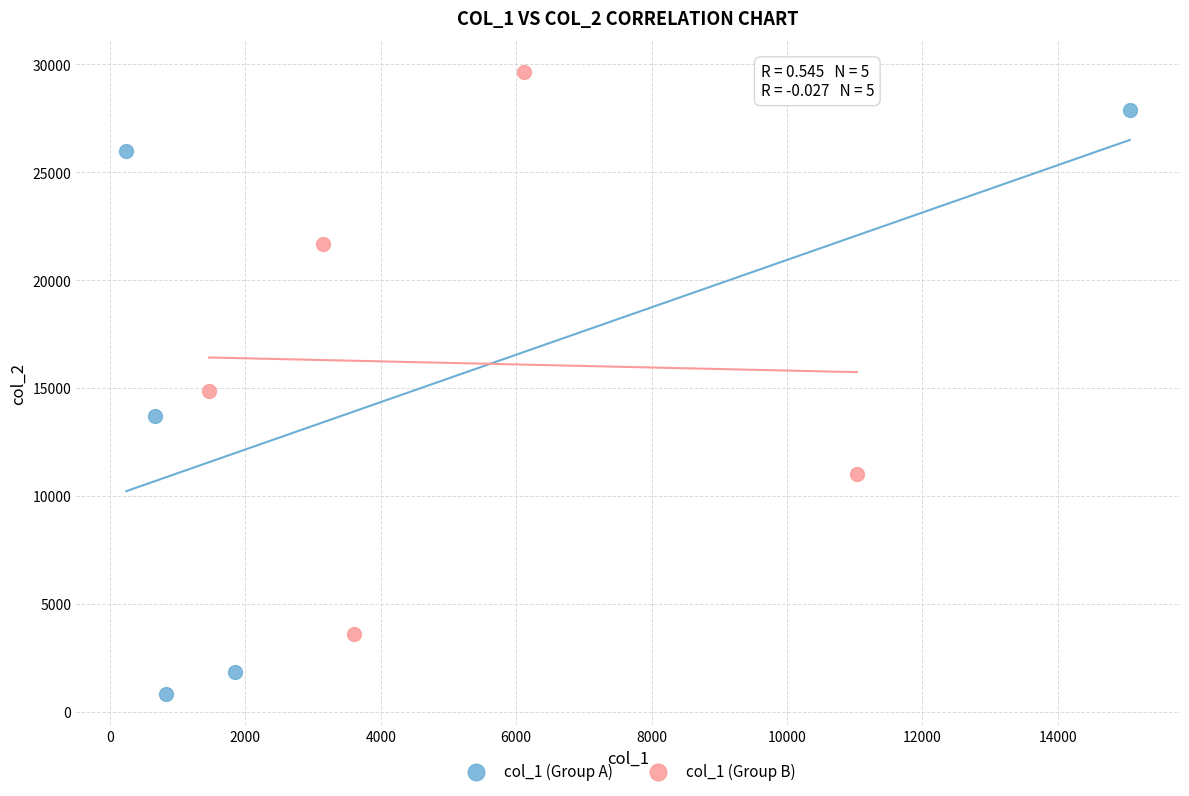

What are all the series names shown in the legend?

col_1 (Group A), col_1 (Group B)